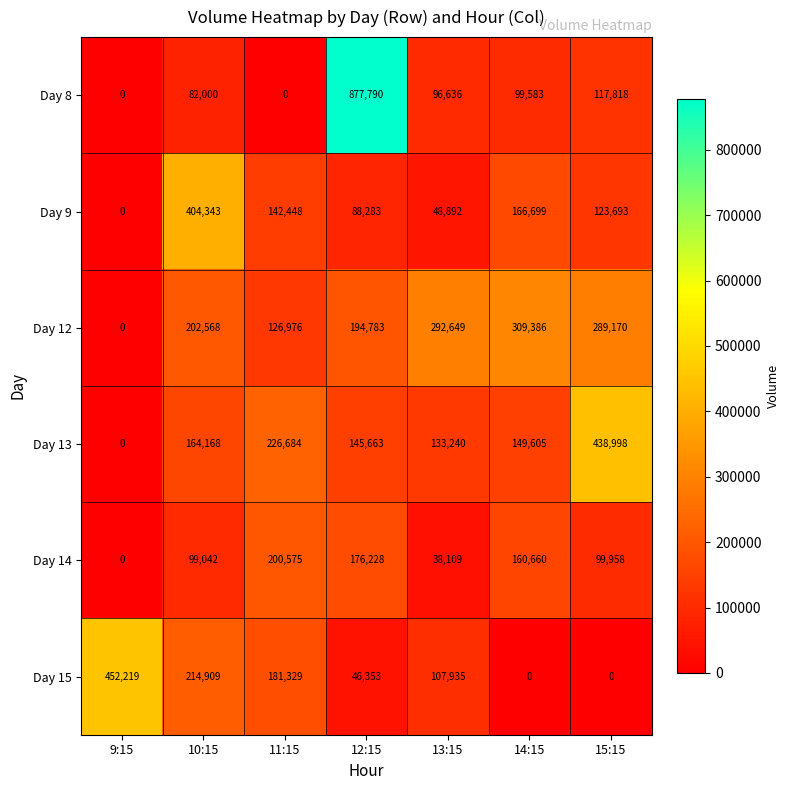

The value of Day 9 at 9:15 is 230929. True or false?

False